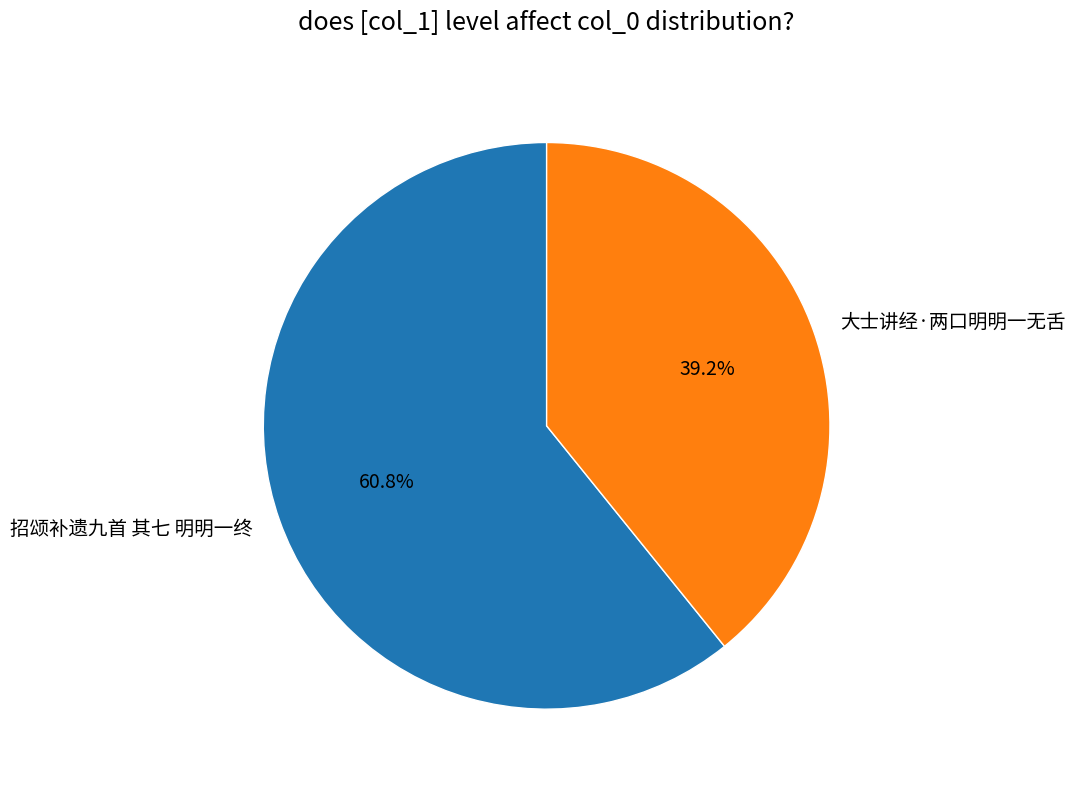

What is the smallest slice in the pie chart?

大士讲经·两口明明一无舌